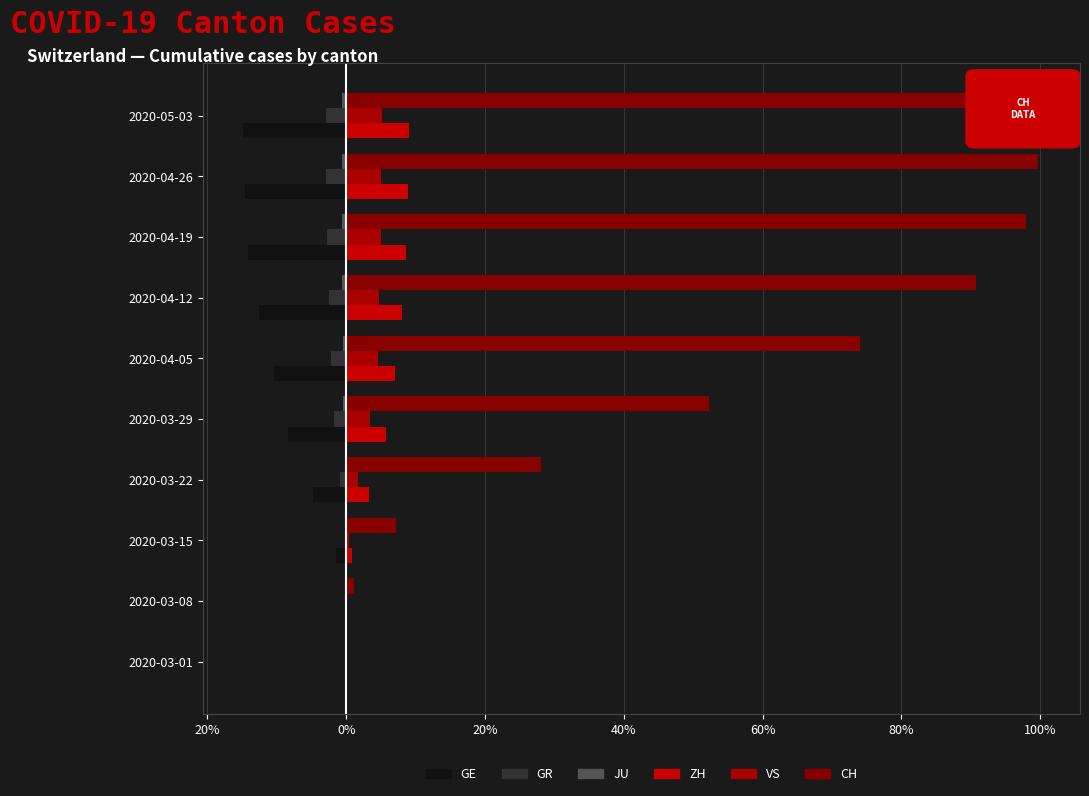

Which series has the largest range (max minus min)?

CH